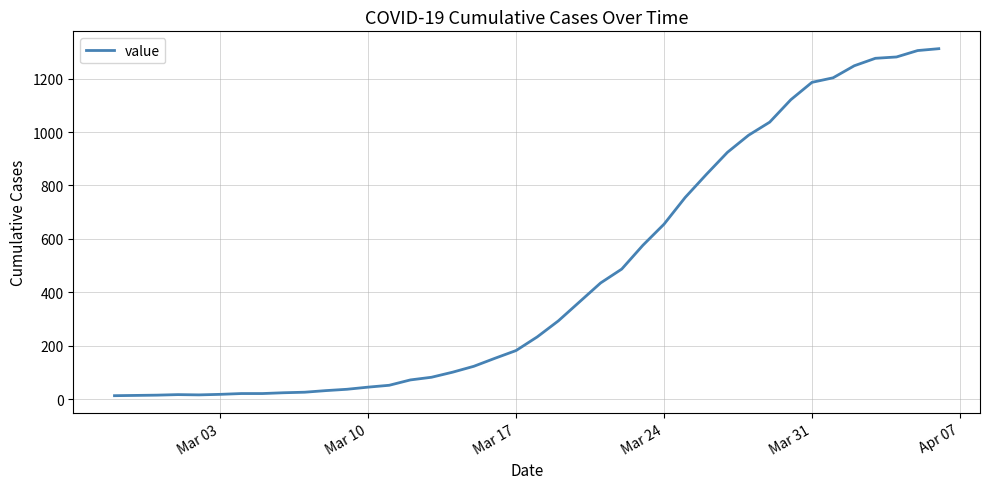

What is the maximum value shown in the chart?

1312